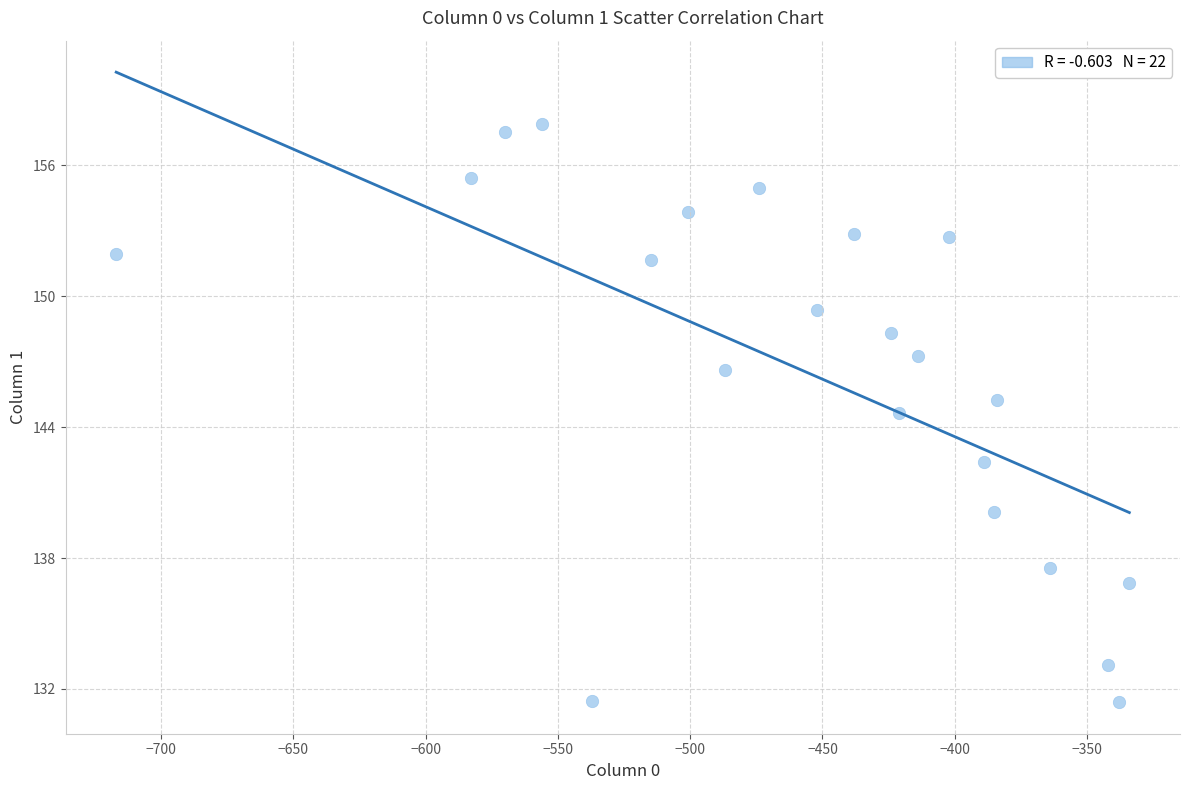

What is the range of X values (max minus min)?

383.0